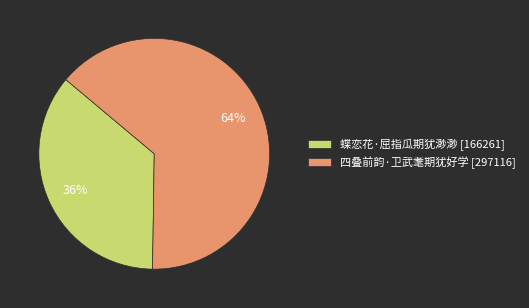

What is the largest slice in the pie chart?

四叠前韵·卫武耄期犹好学